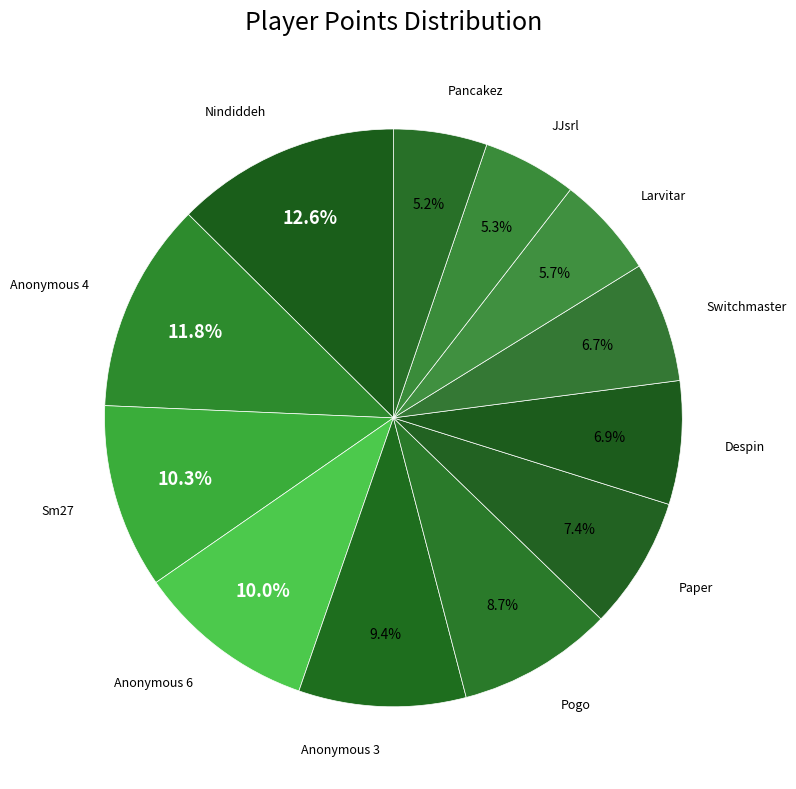

What is the largest slice in the pie chart?

Nindiddeh